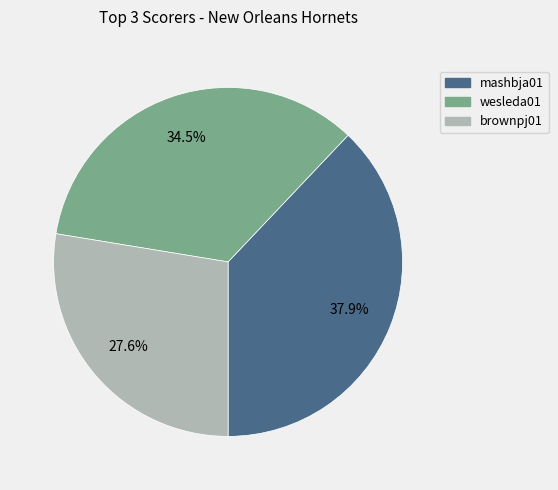

Do wesleda01 and brownpj01 together represent more than half of the pie?

Yes